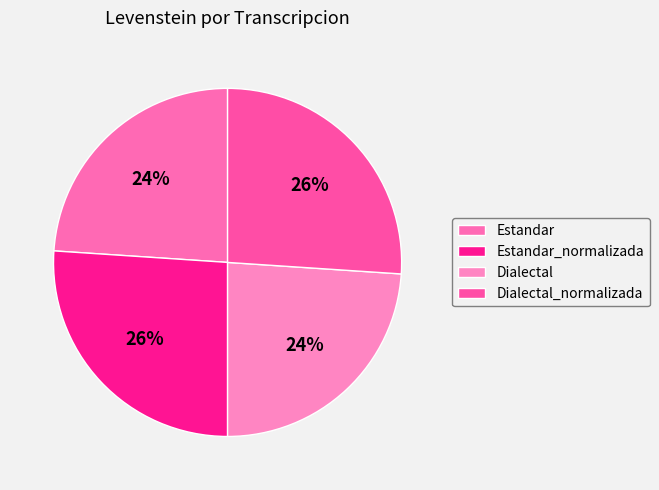

What is the change in value from Estandar to Dialectal_normalizada?

+5.6